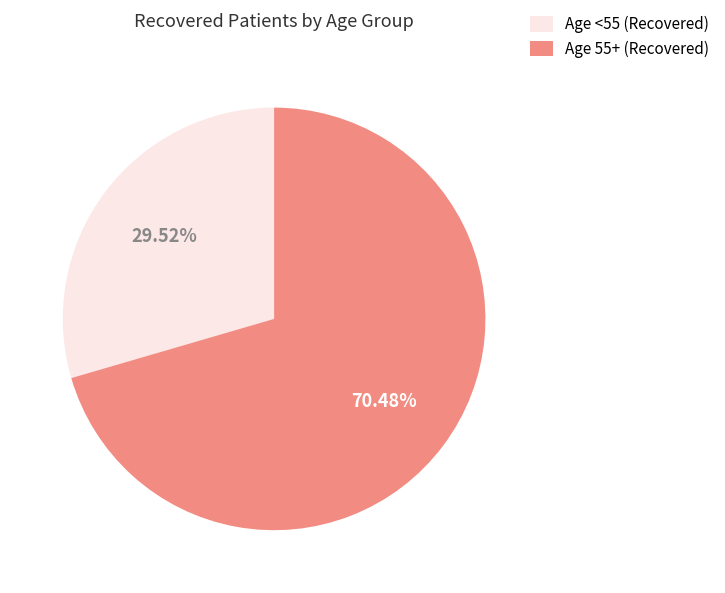

Between Age 55+ (Recovered) and Age <55 (Recovered), which is larger?

Age 55+ (Recovered)